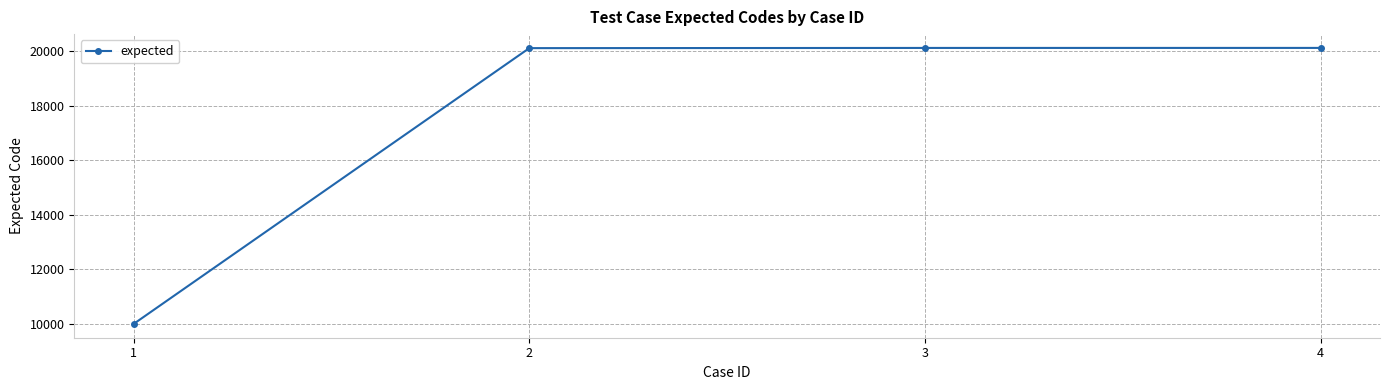

True or false: the data has more than 1 interior local peaks.

False